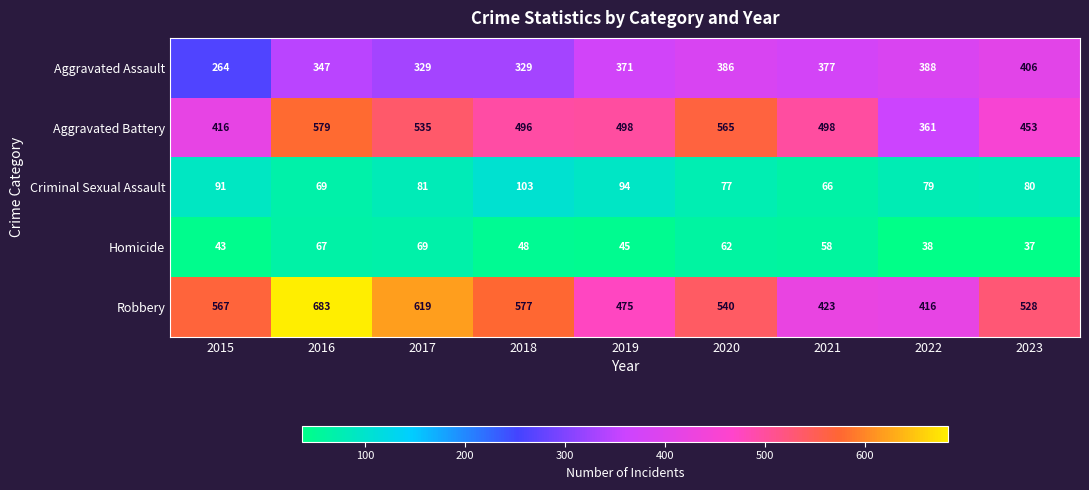

List the series in order of their peak value, lowest first.

Homicide, Criminal Sexual Assault, Aggravated Assault, Aggravated Battery, Robbery